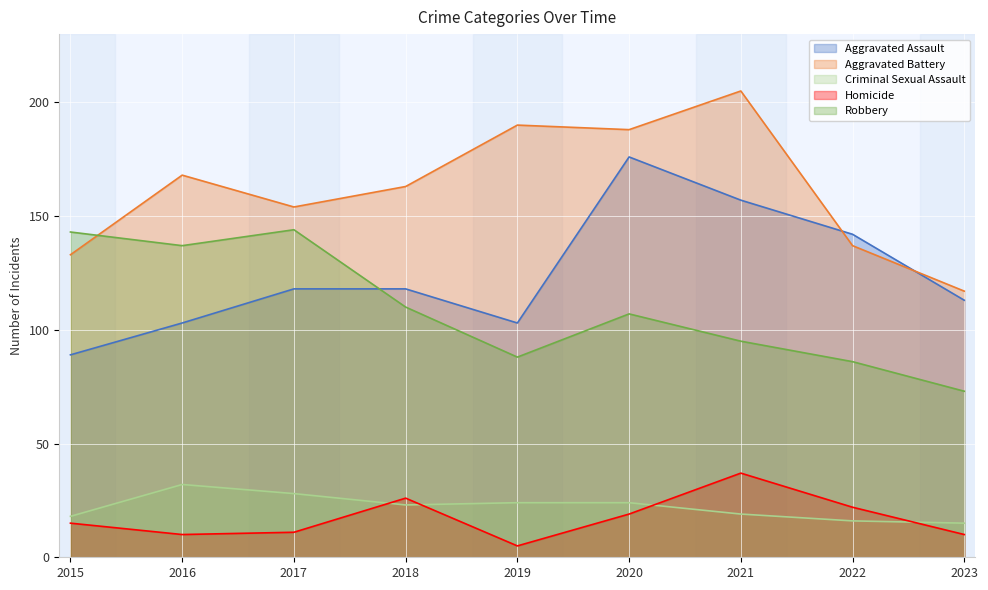

How many lines are shown in the chart?

5